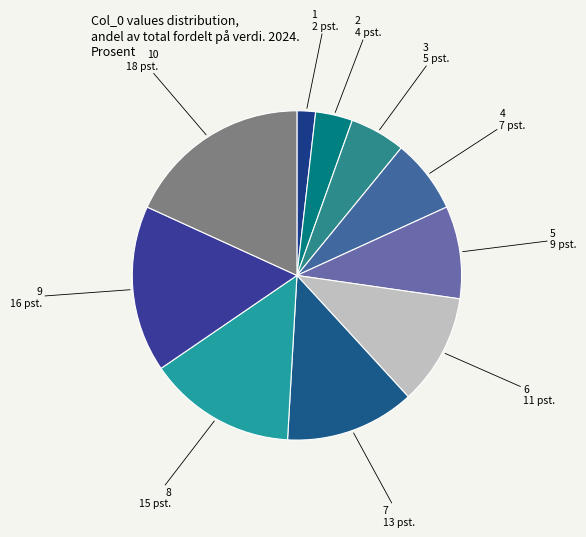

How many segments does this pie chart have?

10